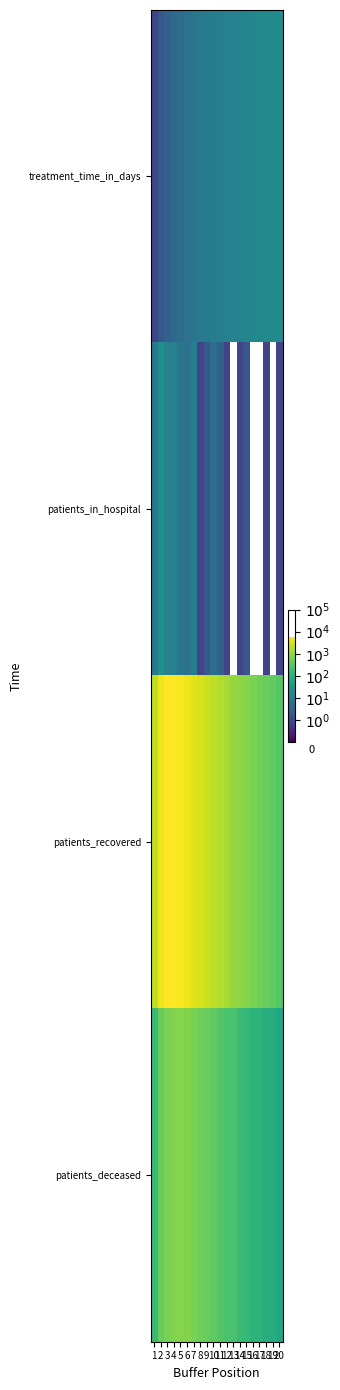

Which series has the largest total across all categories?

patients_recovered